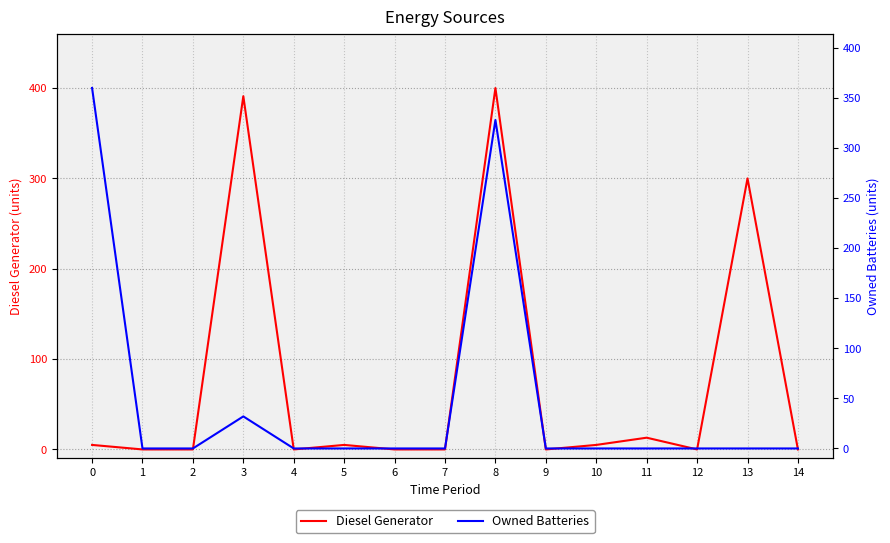

Reading left to right, what are all the values shown in this chart?

Diesel Generator: 5	0	0	391	0	5	0	0	400	0	5	13	0	300	0
Owned Batteries: 360	0	0	32	0	0	0	0	328	0	0	0	0	0	0